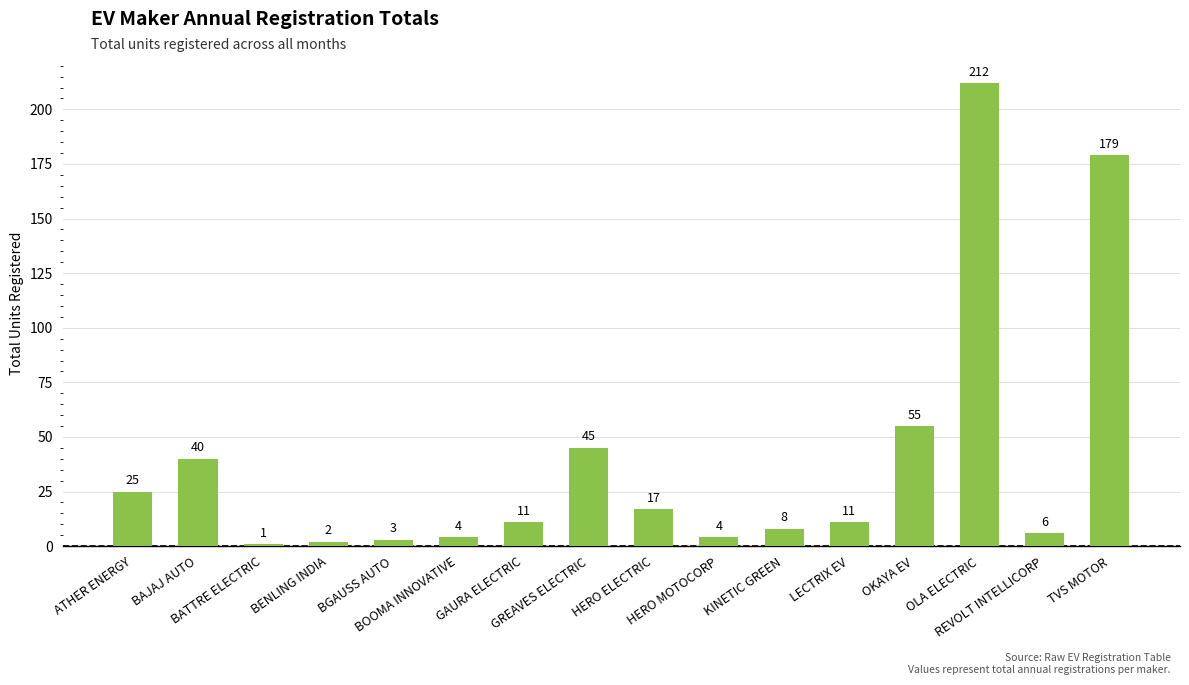

What is the smallest value displayed?

1